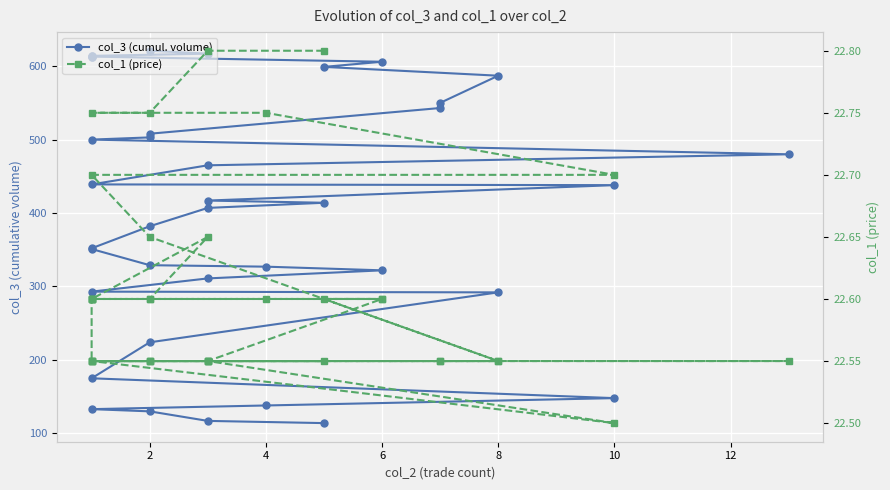

True or false: col_1 (price) and col_3 (cumul. volume) intersect in this chart.

False